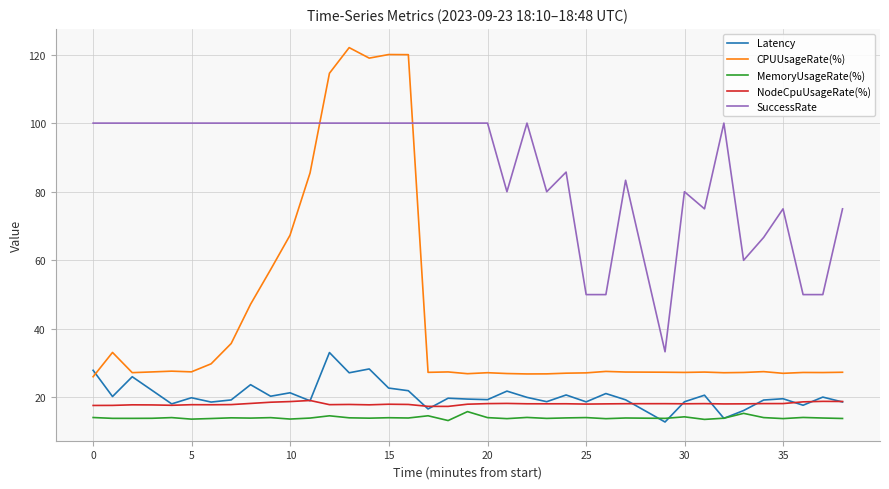

How many lines are shown in the chart?

5